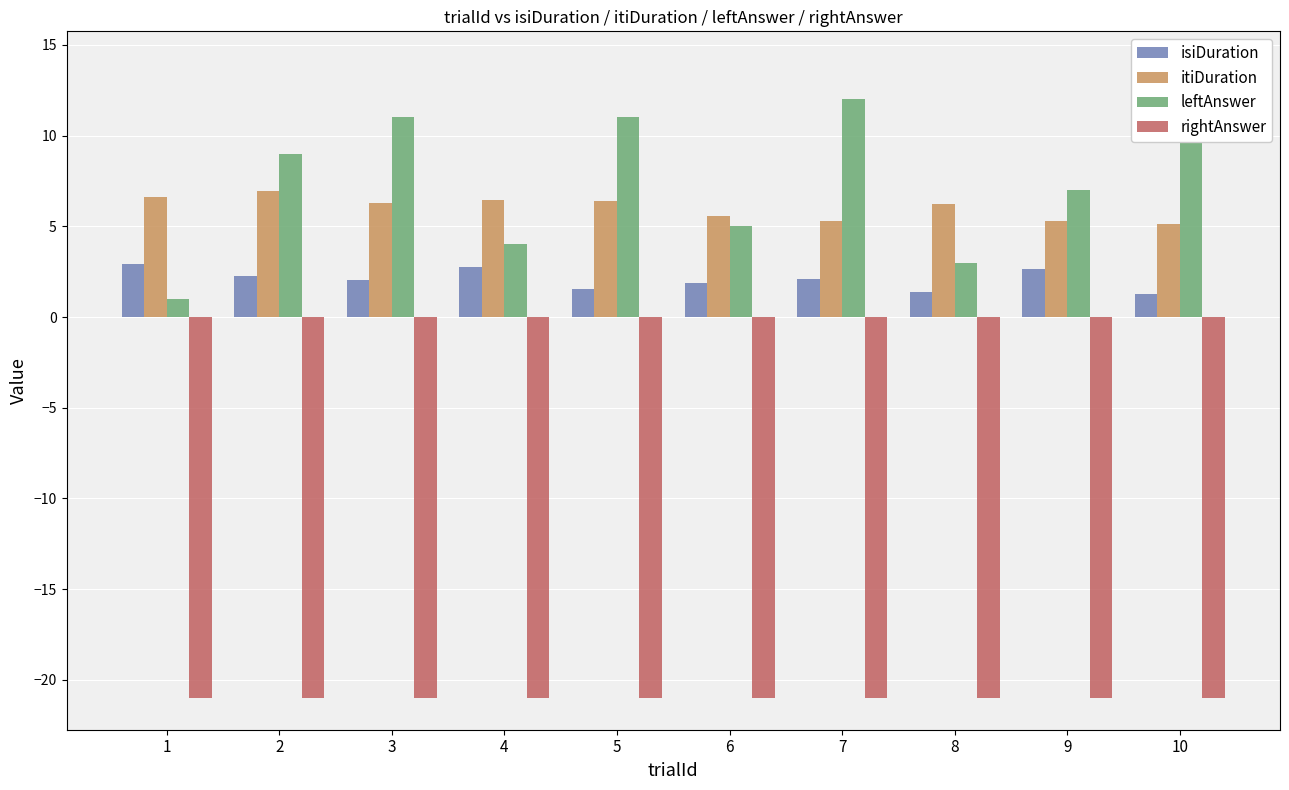

Is it true that leftAnswer equals 7.0 at 9?

True